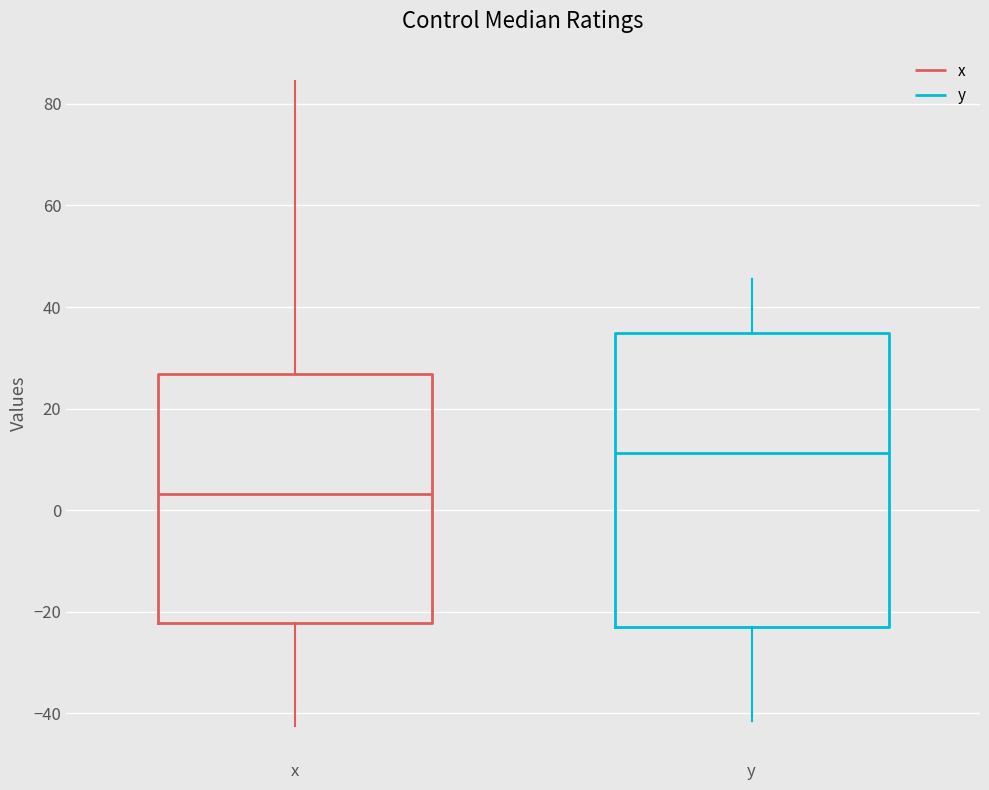

Where does the lower whisker of the box for x end on the y-axis? The values are not printed on the chart, so give them approximately, as read against the axis.

-42